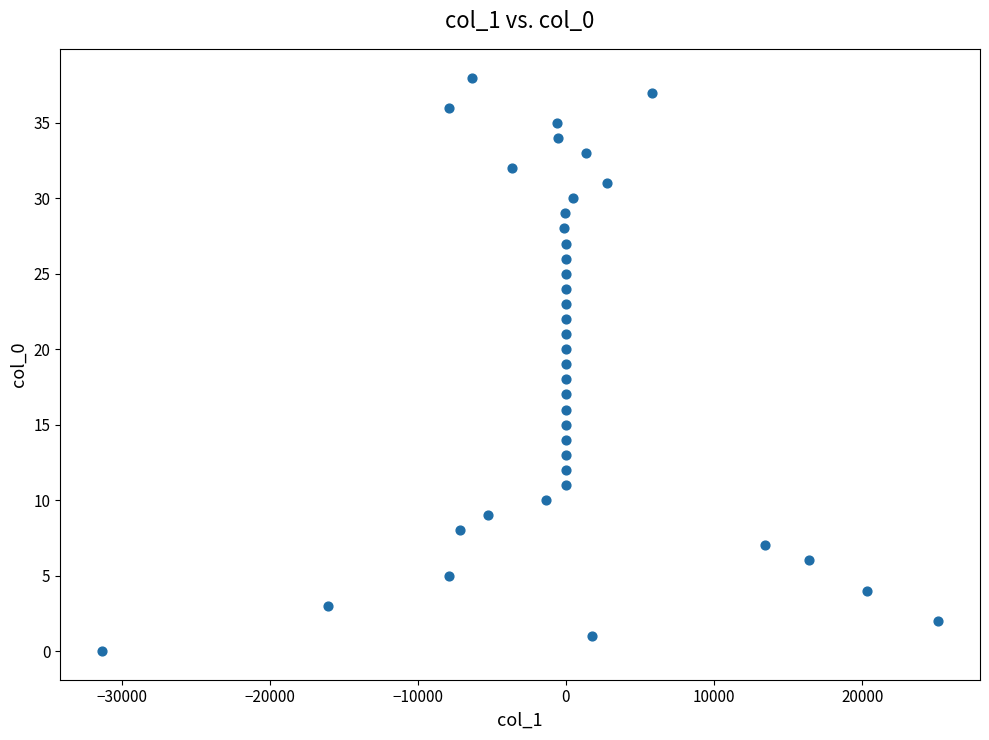

What is the range of Y values (max minus min)?

38